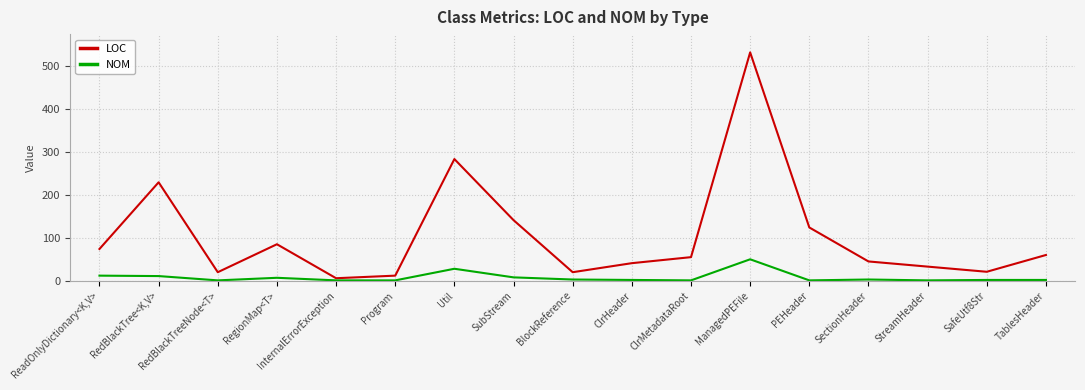

Where is LOC nearest to the value 268?

Util